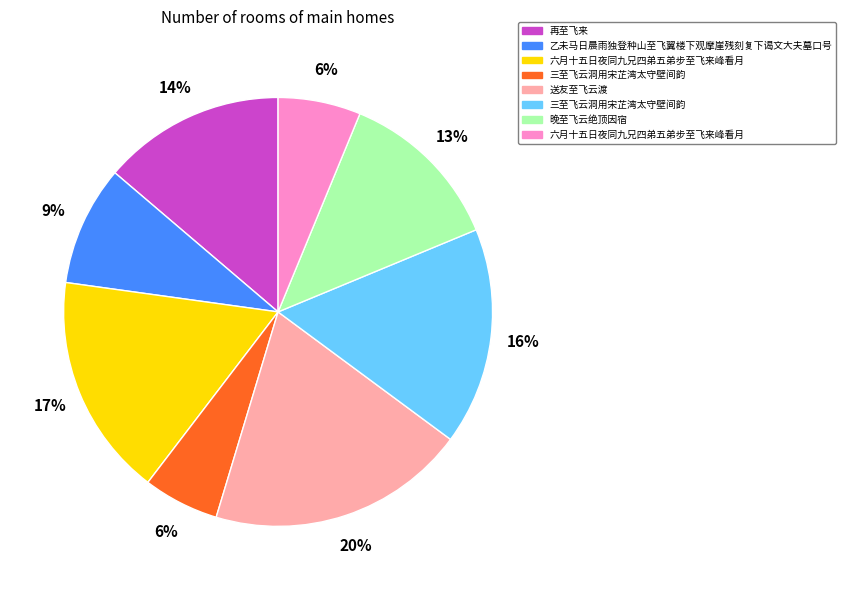

To the nearest percent, what is the average slice percentage?

12%